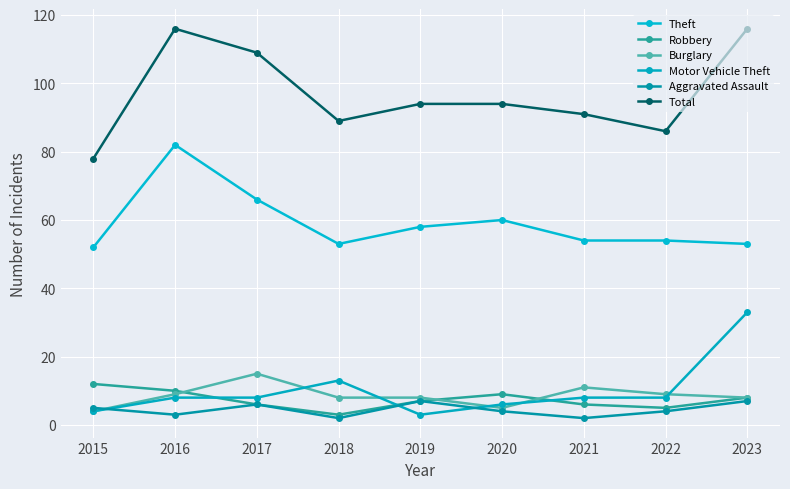

What is the sum of all Burglary values?

77